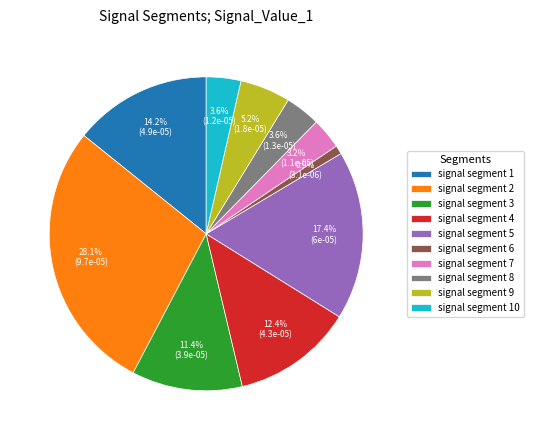

Which slice is the largest?

signal segment 2